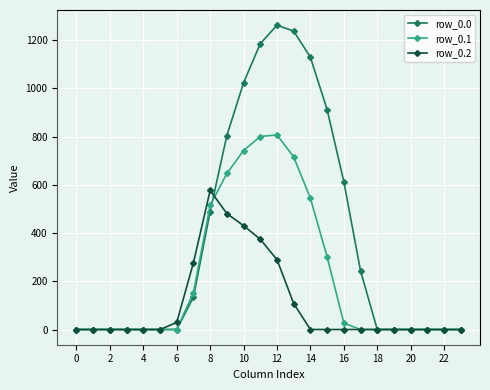

True or false: row_0.0 has more than 0 points higher than both neighbors.

True